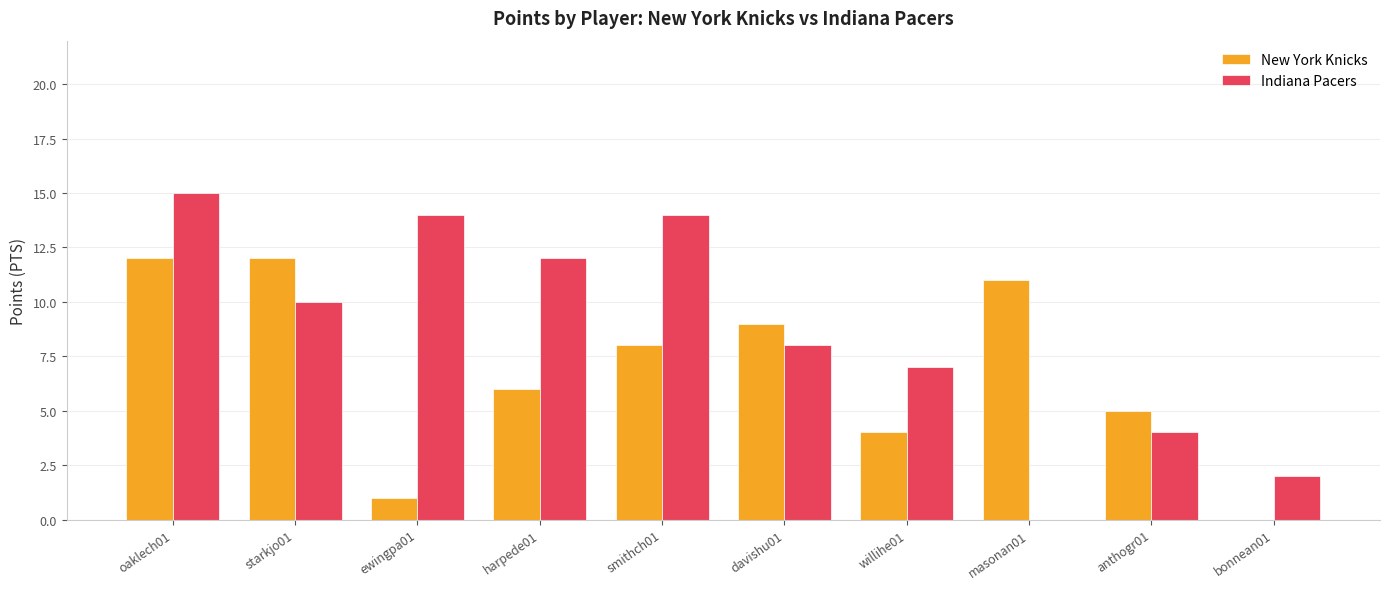

What is the maximum value for New York Knicks?

12